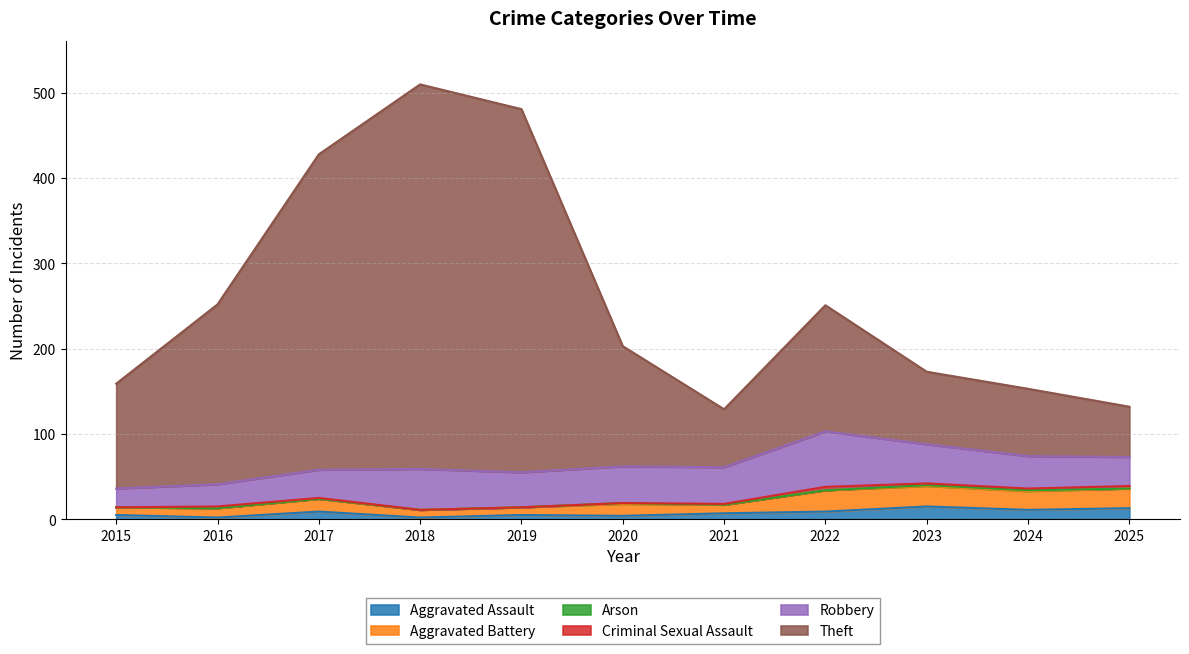

What is the highest value of the Aggravated Assault series?

15